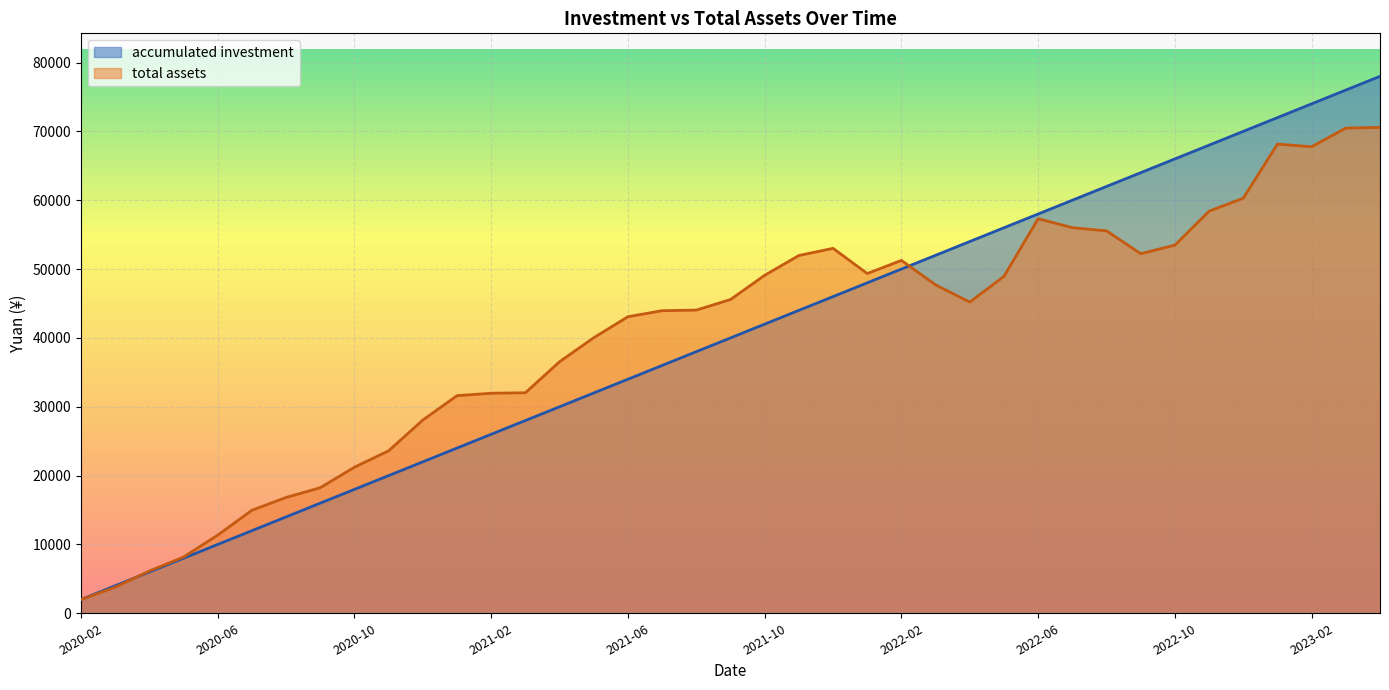

What is the maximum value shown in the chart?

78000.0